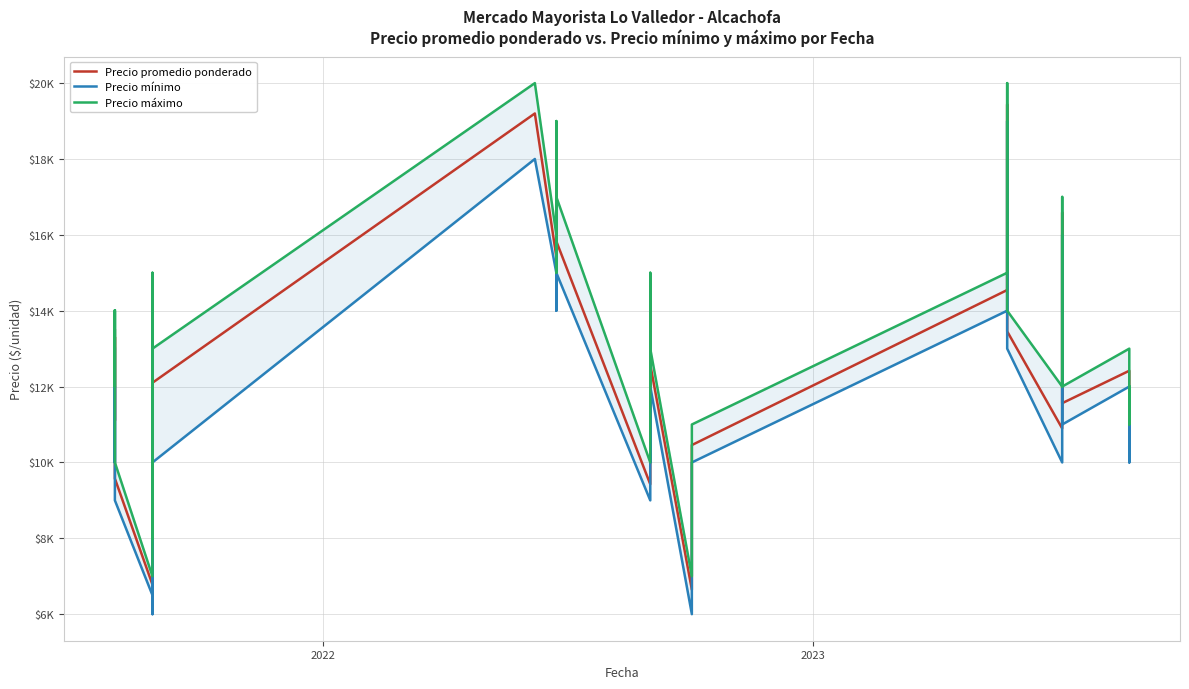

How many data points in Precio mínimo are above 12000?

17